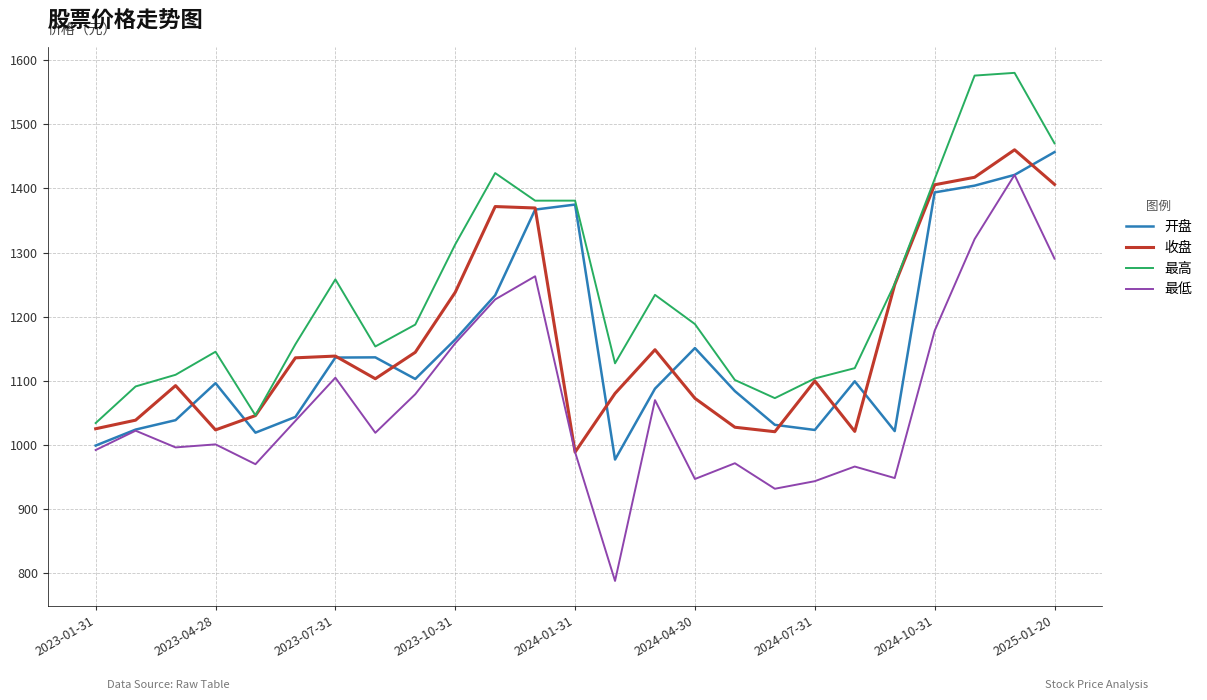

True or false: 开盘 has more than 0 interior local peaks.

True